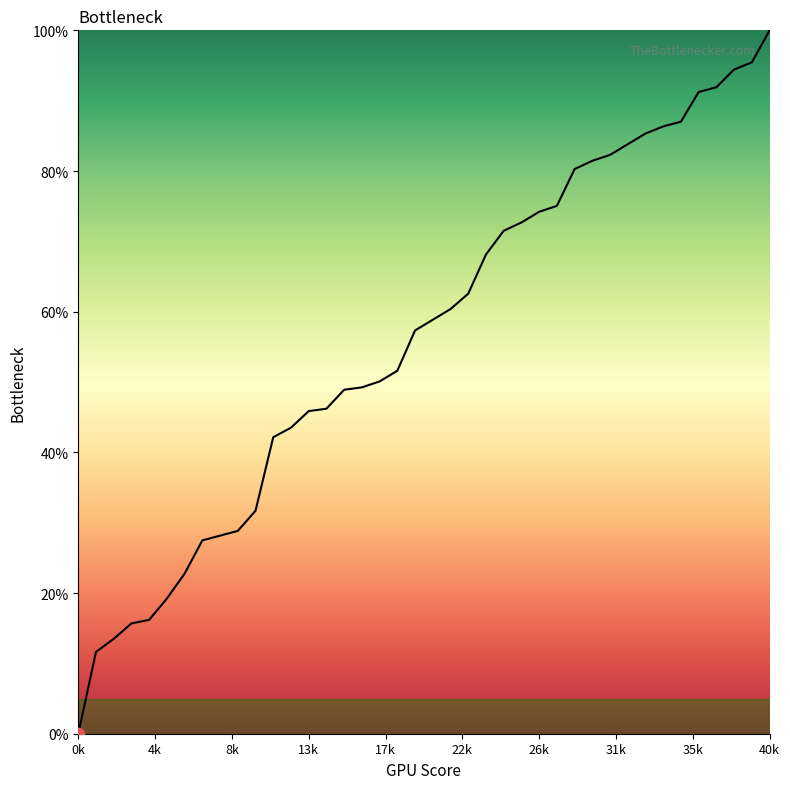

What is the difference between the maximum and minimum values?

100.0